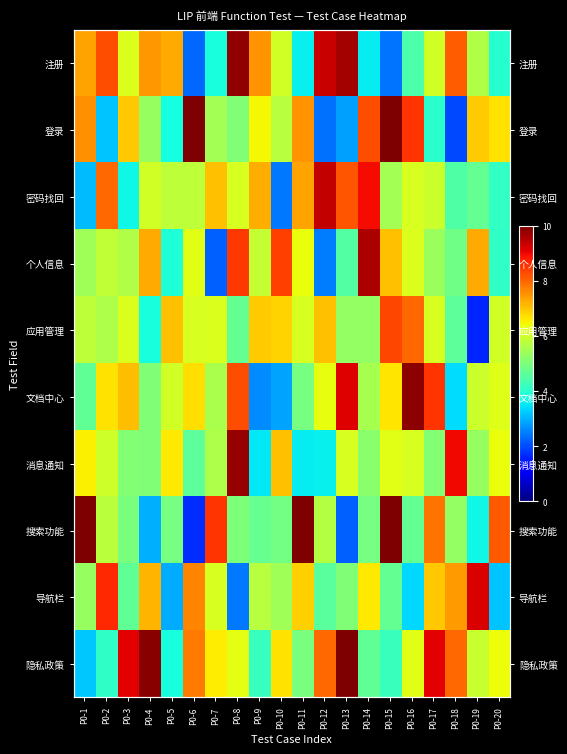

What is the sum of all 注册 values?

122.8